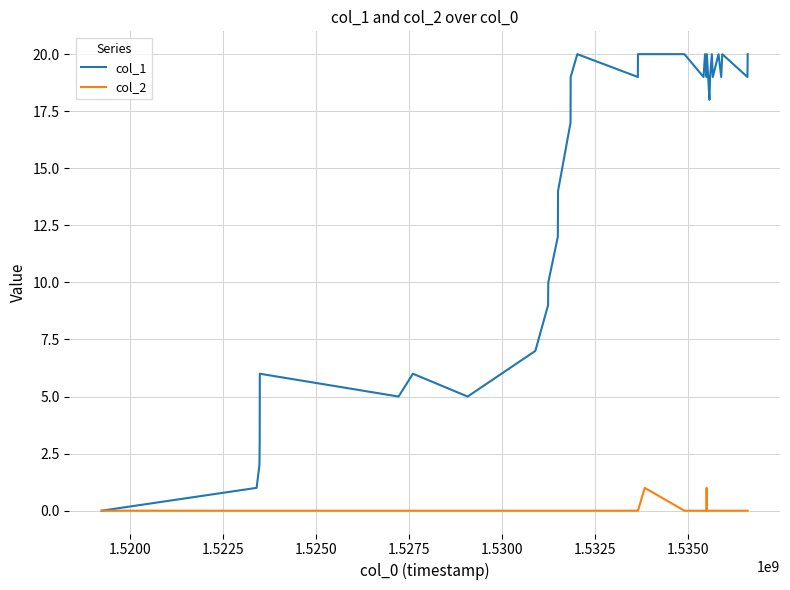

In col_2, how many points are higher than both neighbors (excluding endpoints)?

2